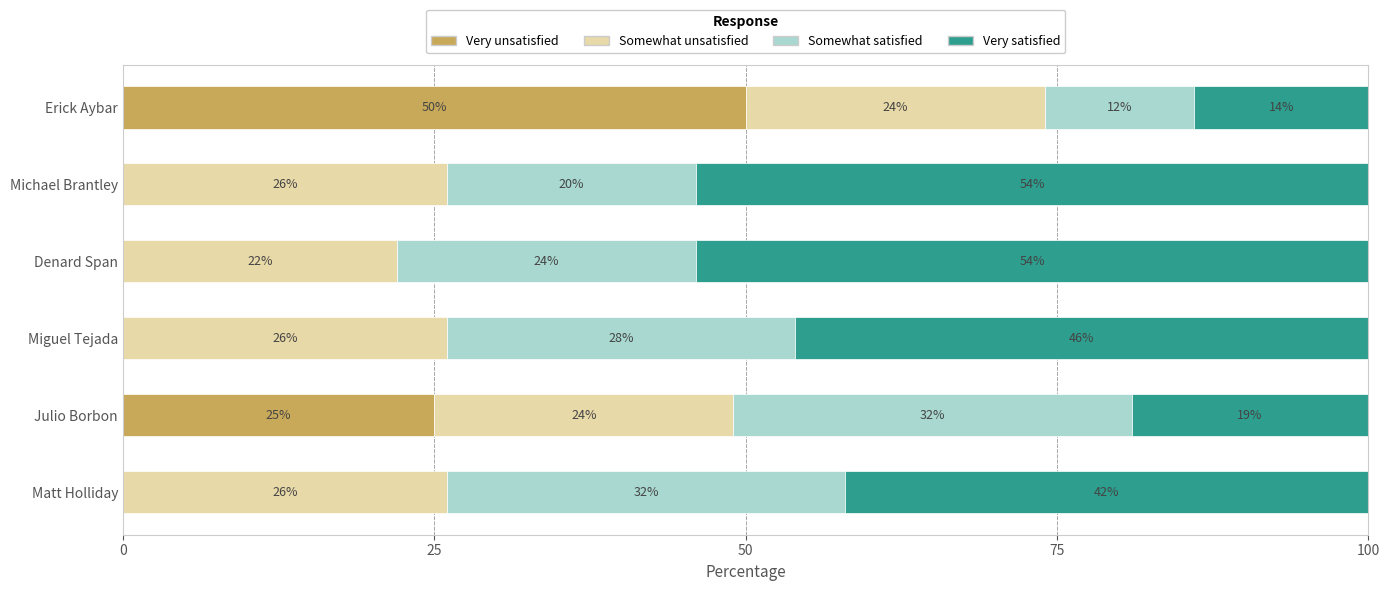

The value of Very unsatisfied at Michael Brantley is -25. True or false?

False